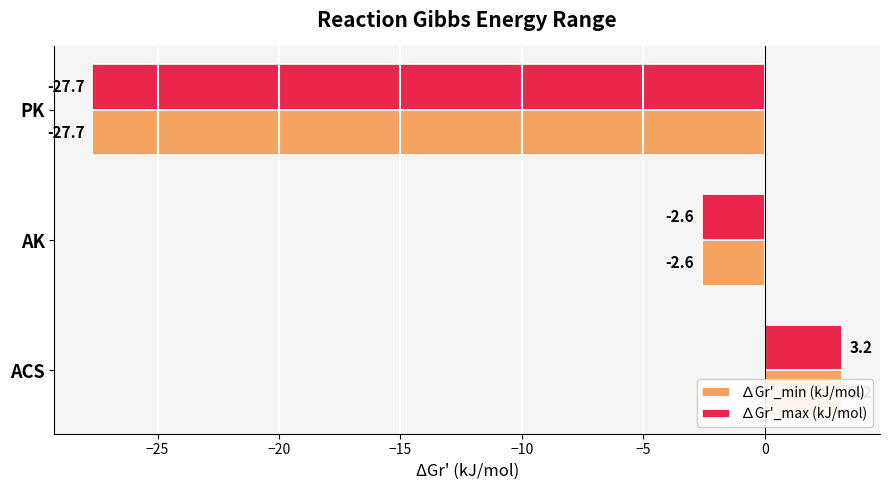

What is the value of the ∆Gr'_max (kJ/mol) bar at the 2nd from the left?

-2.6